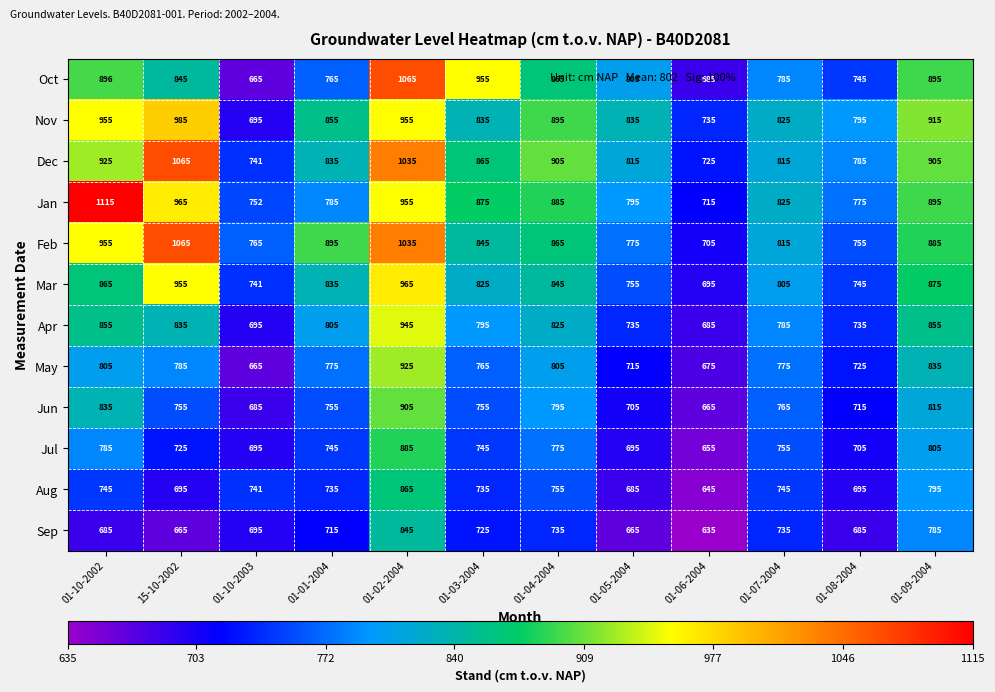

Rank the categories by Mar value from highest to lowest.

01-02-2004, 15-10-2002, 01-09-2004, 01-10-2002, 01-04-2004, 01-01-2004, 01-03-2004, 01-07-2004, 01-05-2004, 01-08-2004, 01-10-2003, 01-06-2004